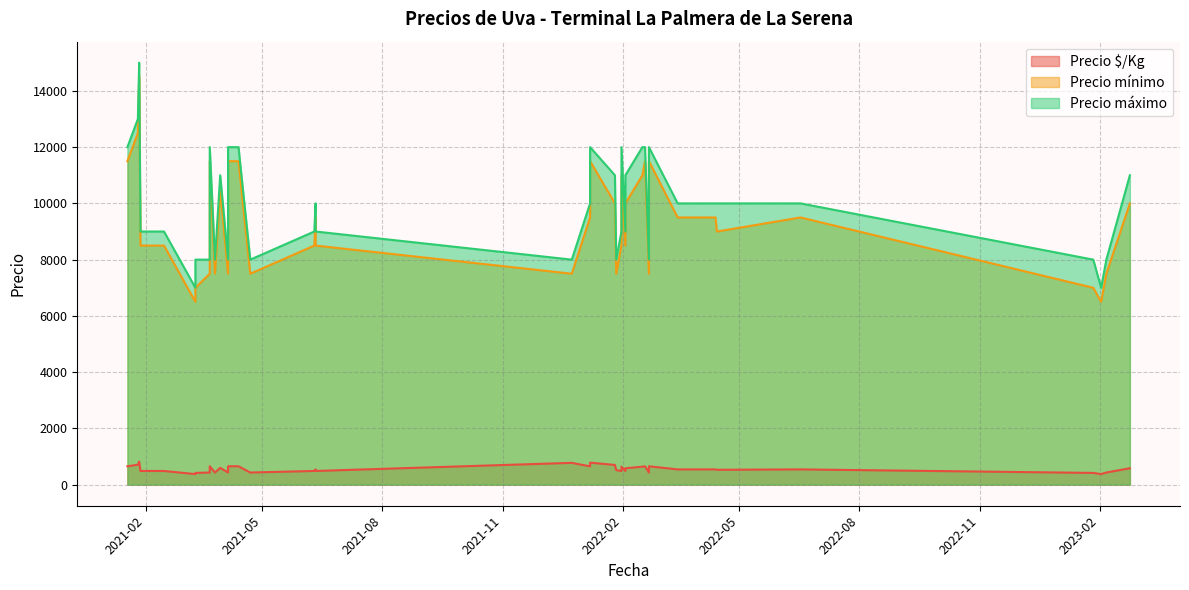

List the series in order of their peak value, lowest first.

Precio $/Kg, Precio mínimo, Precio máximo